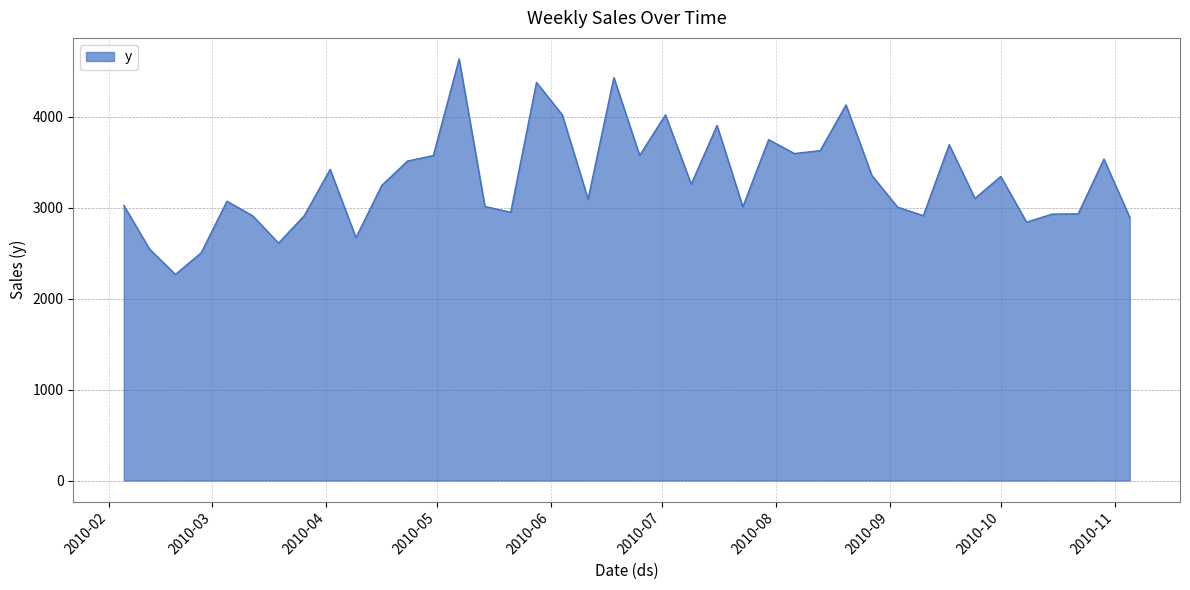

What is the greatest value displayed?

4633.1